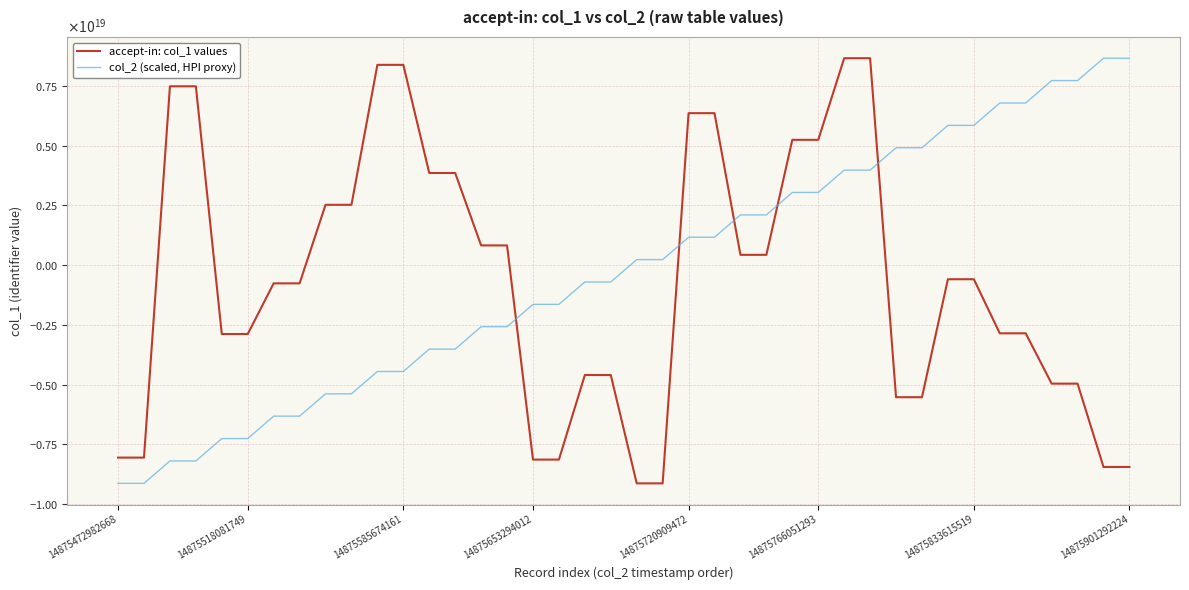

Where is col_2 (scaled, HPI proxy) nearest to the value -233462302010571776?

20